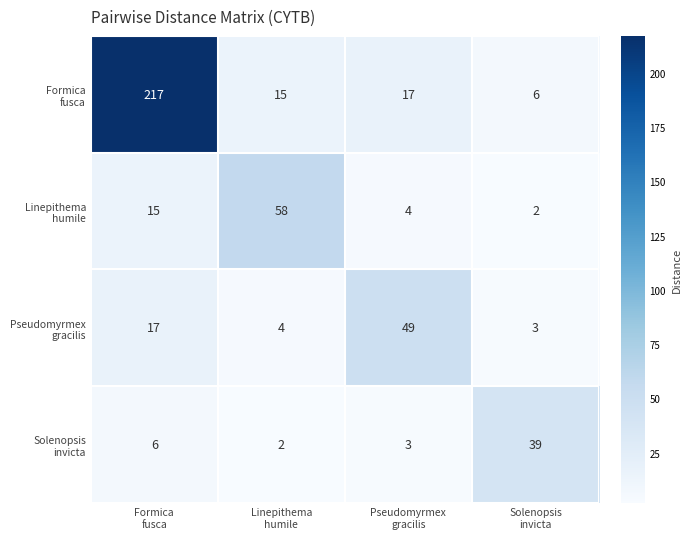

How many series are shown in this chart?

4